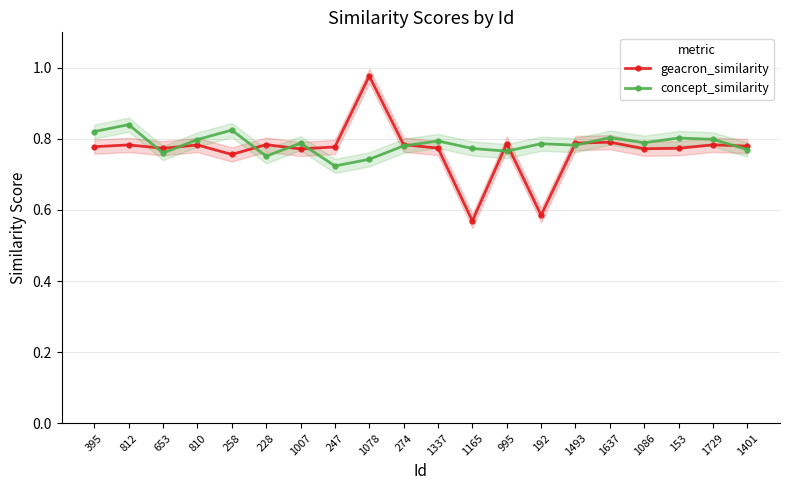

How many lines are shown in the chart?

2